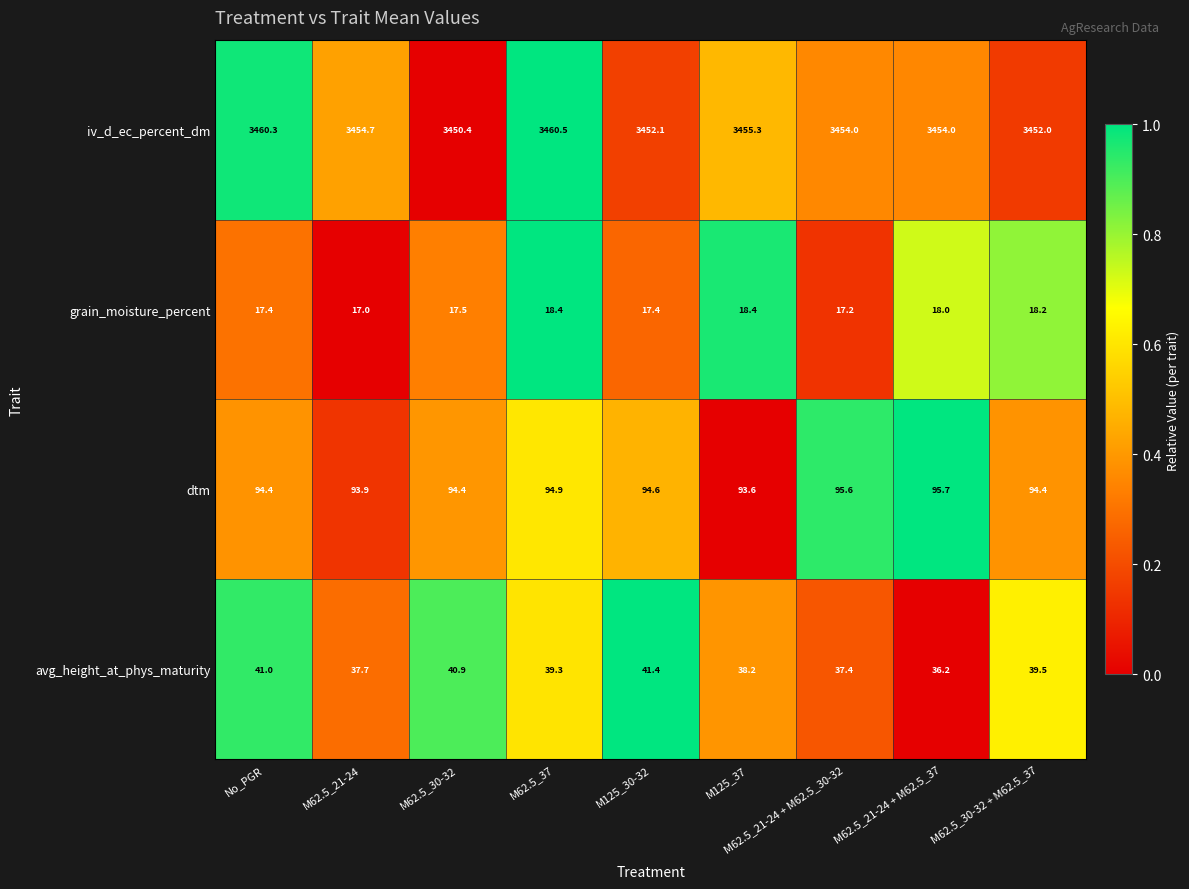

At which label is iv_d_ec_percent_dm closest to 3455?

M62.5_21-24